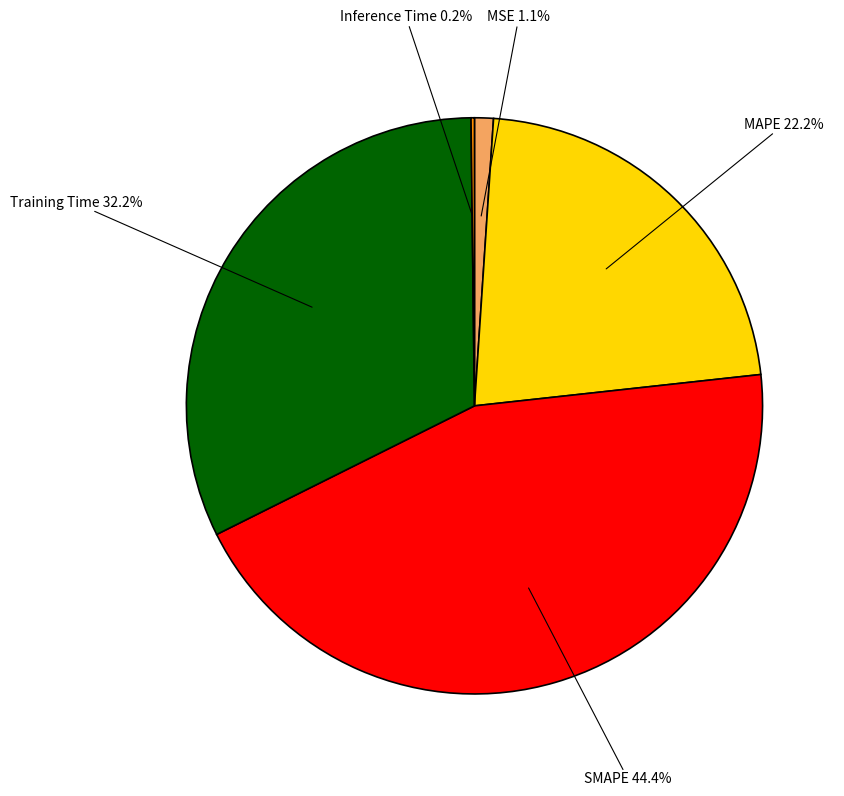

Does any single category account for the majority?

No